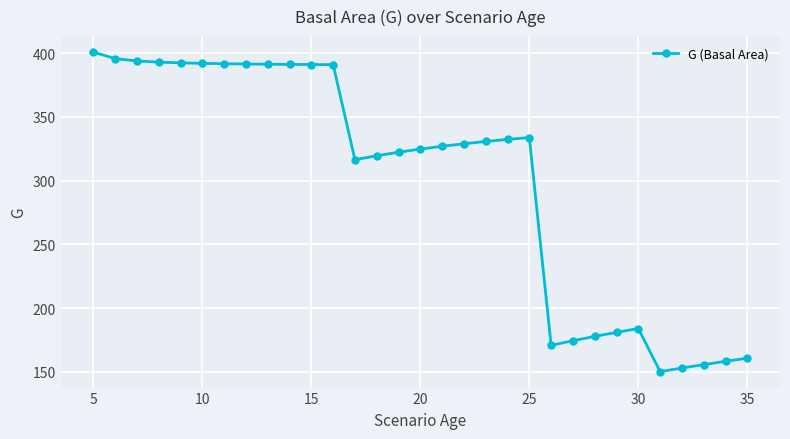

What is the difference between the second highest and minimum values?

245.6